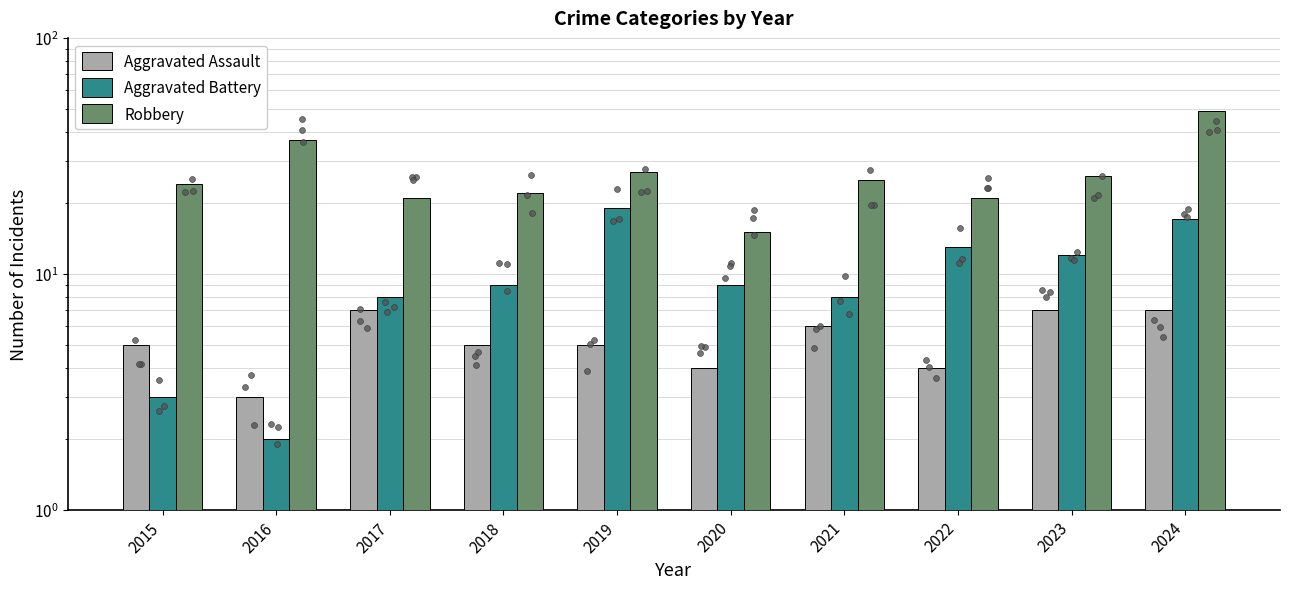

At how many categories does at least one series exceed 2?

10